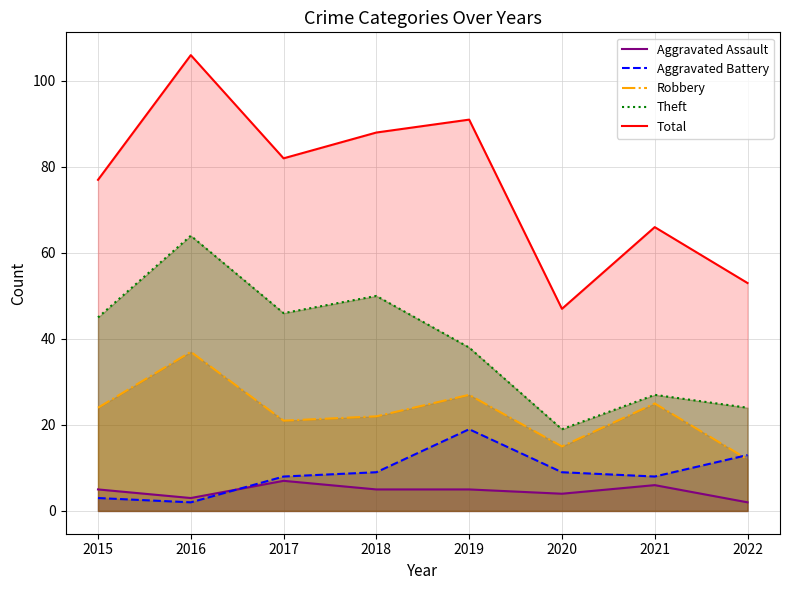

List the series in order of their peak value, lowest first.

Aggravated Assault, Aggravated Battery, Robbery, Theft, Total